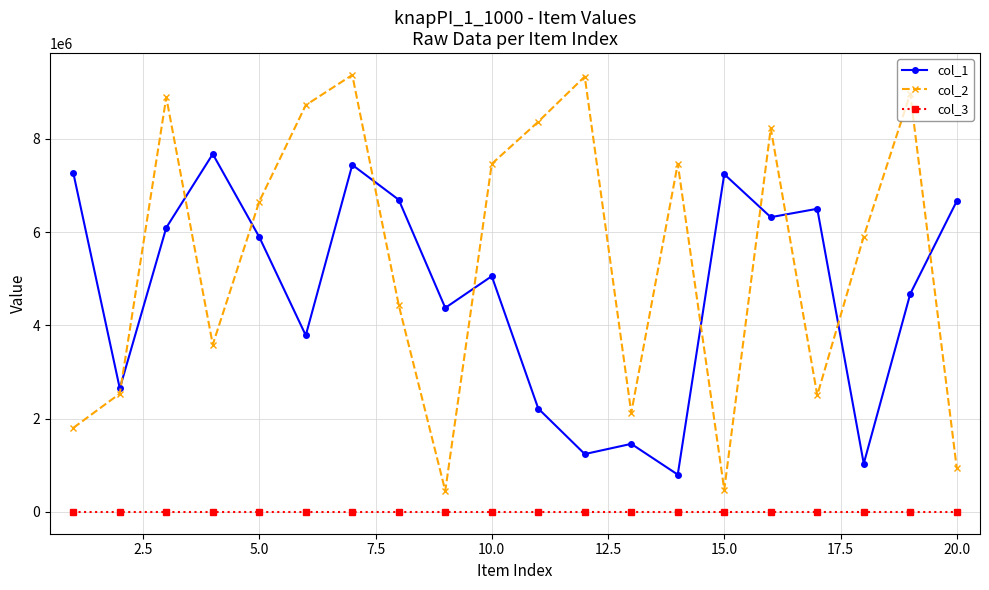

How many interior local peaks does the col_1 series have?

6